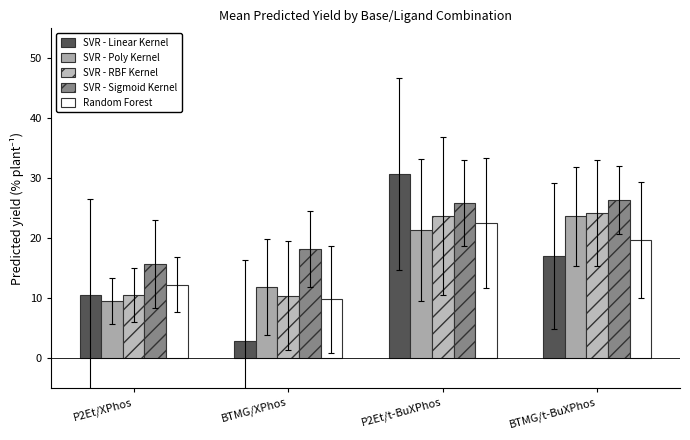

What is the difference between the highest and lowest values at P2Et/XPhos?

6.2